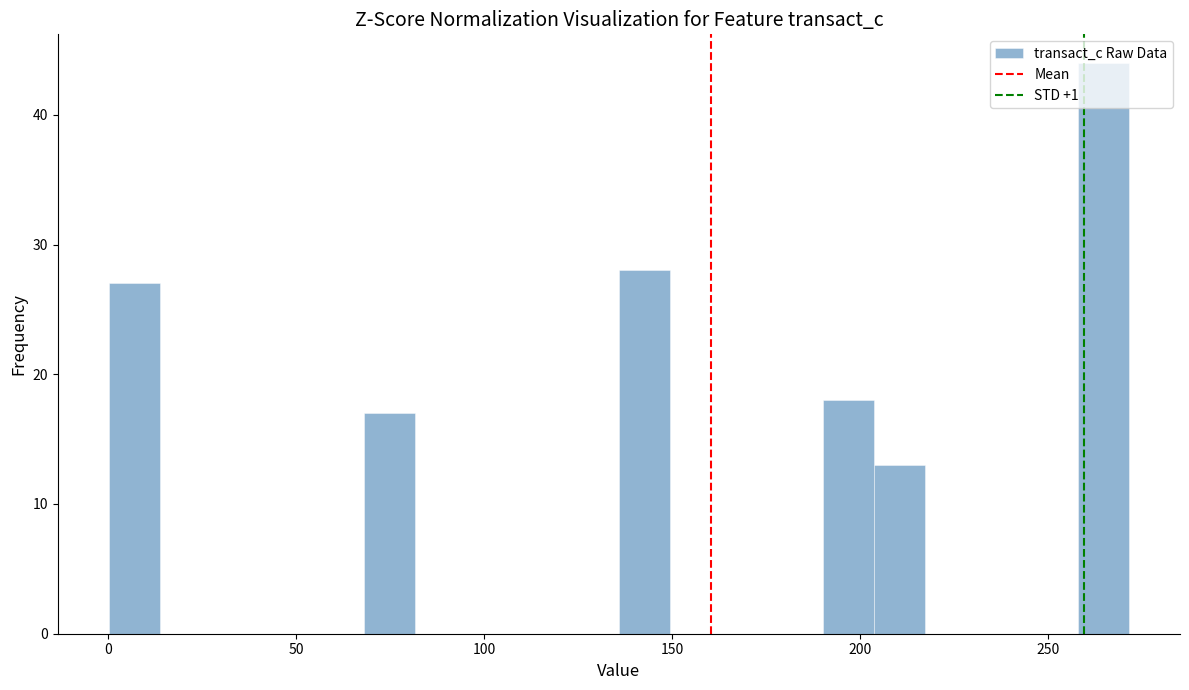

Read against the x-axis, roughly where is the centre of the tallest bar?

265